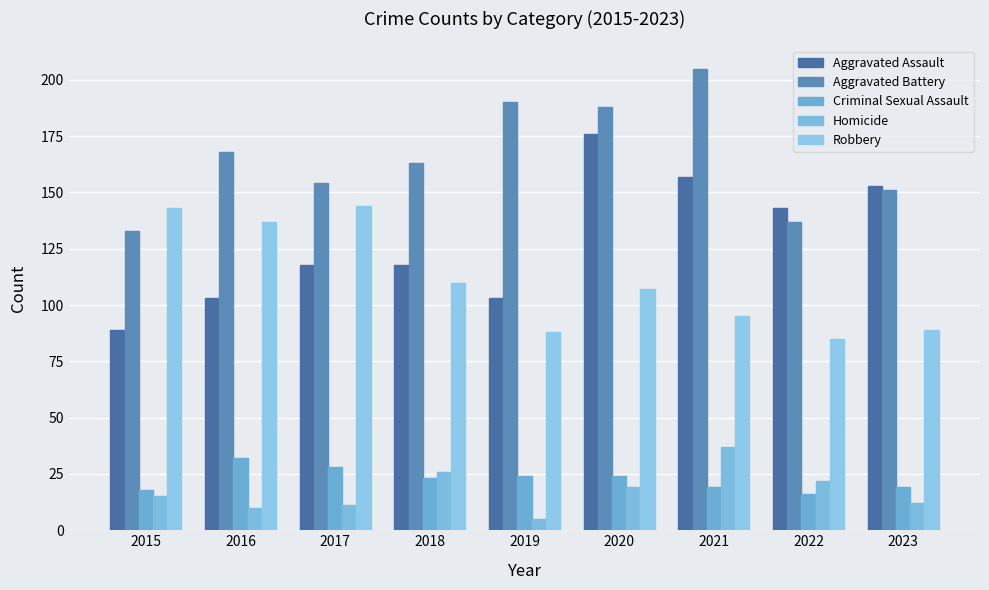

Reading left to right, transcribe all the data shown in this chart.

Aggravated Assault: 2015=89	2016=103	2017=118	2018=118	2019=103	2020=176	2021=157	2022=143	2023=153
Aggravated Battery: 2015=133	2016=168	2017=154	2018=163	2019=190	2020=188	2021=205	2022=137	2023=151
Criminal Sexual Assault: 2015=18	2016=32	2017=28	2018=23	2019=24	2020=24	2021=19	2022=16	2023=19
Homicide: 2015=15	2016=10	2017=11	2018=26	2019=5	2020=19	2021=37	2022=22	2023=12
Robbery: 2015=143	2016=137	2017=144	2018=110	2019=88	2020=107	2021=95	2022=85	2023=89